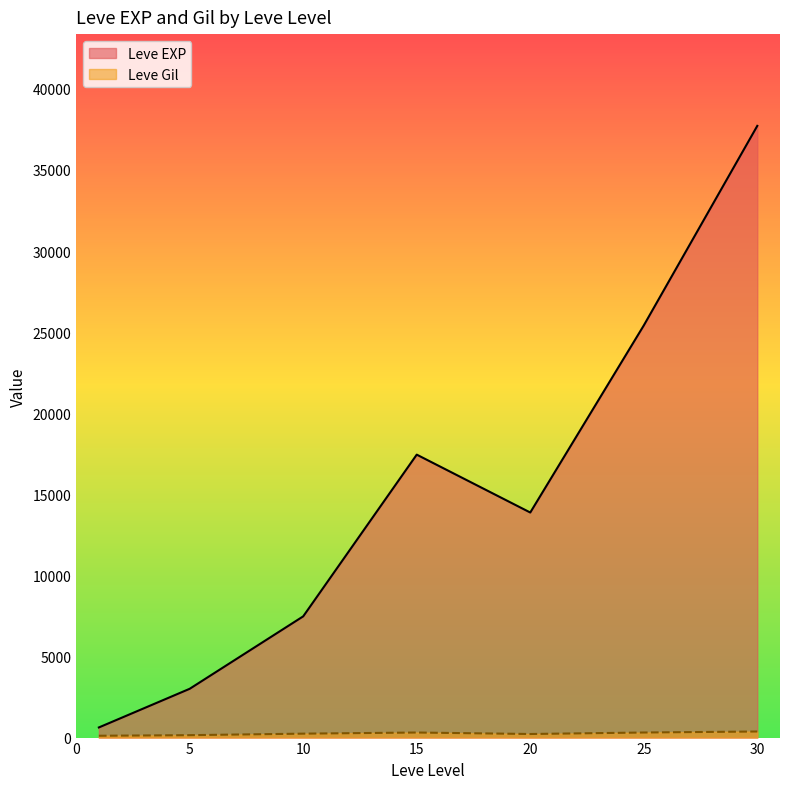

What are all the series names shown in the legend?

Leve EXP, Leve Gil